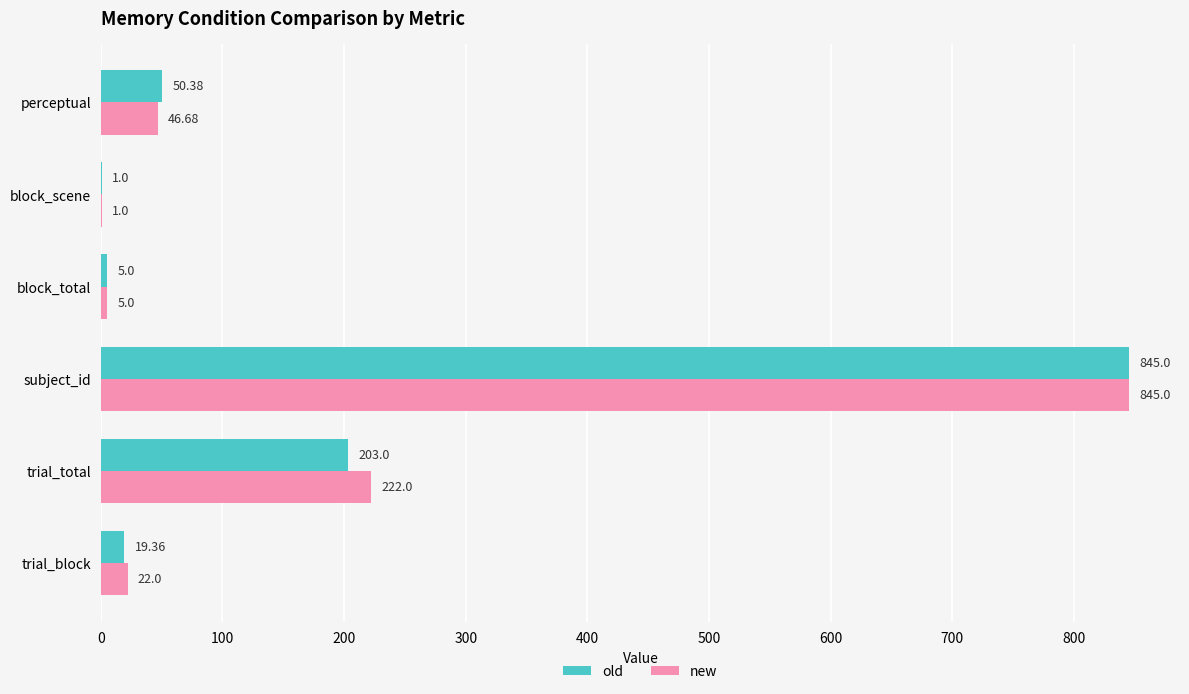

What are all the series names shown in the legend?

old, new